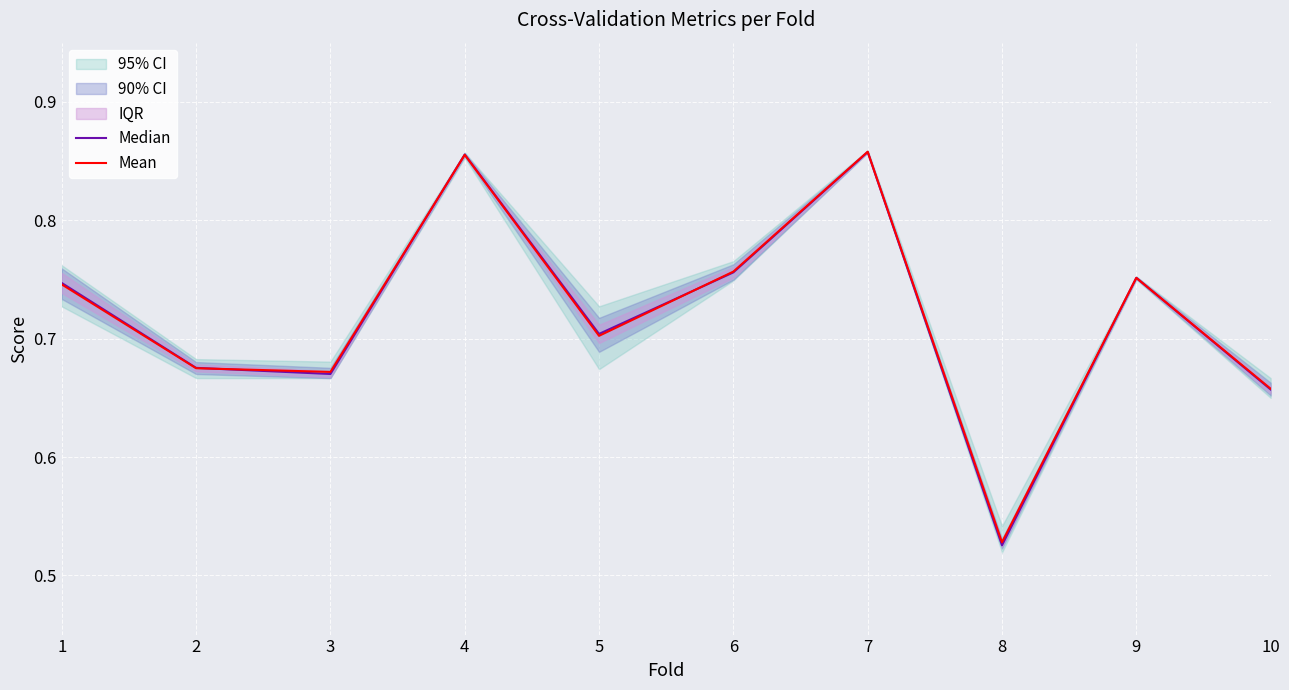

How many distinct data groups are displayed?

2